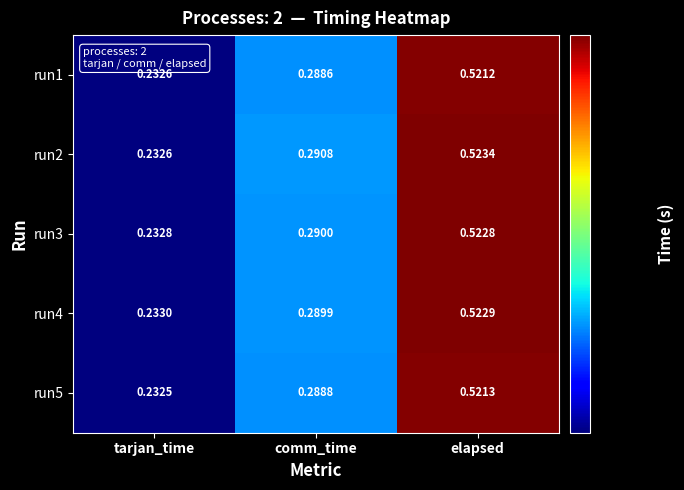

At which category is the sum across all series the highest?

elapsed